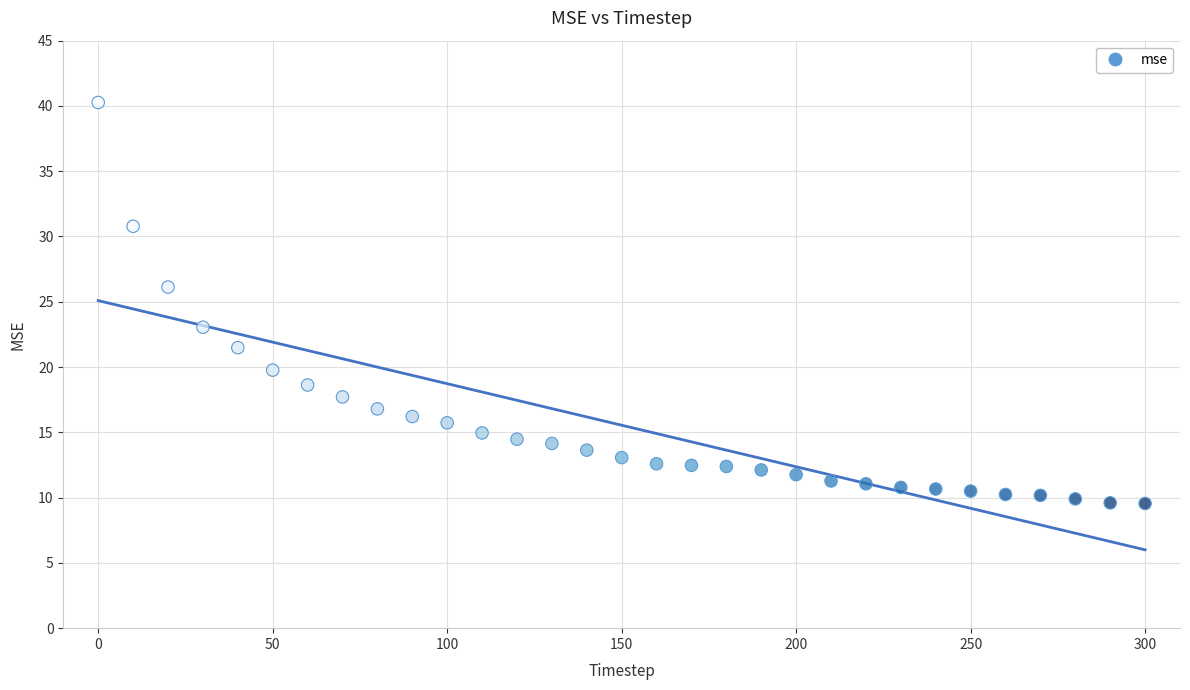

What is the range of X values (max minus min)?

300.0